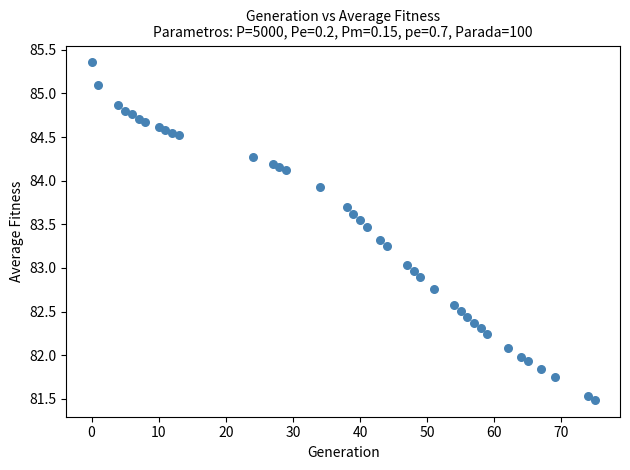

What is the range of X values (max minus min)?

75.0